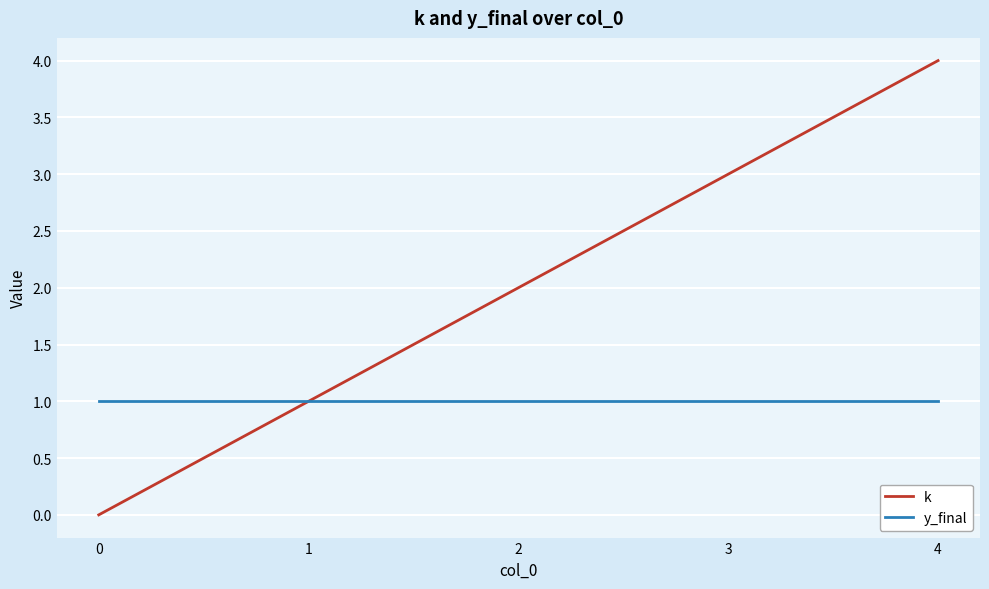

What value does the k series have at 3?

3